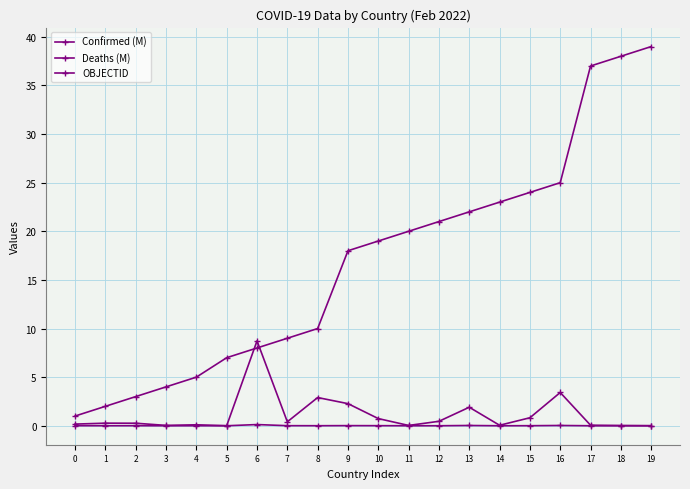

Is the value of OBJECTID at 17 greater than the value of Deaths (M) at 1?

Yes